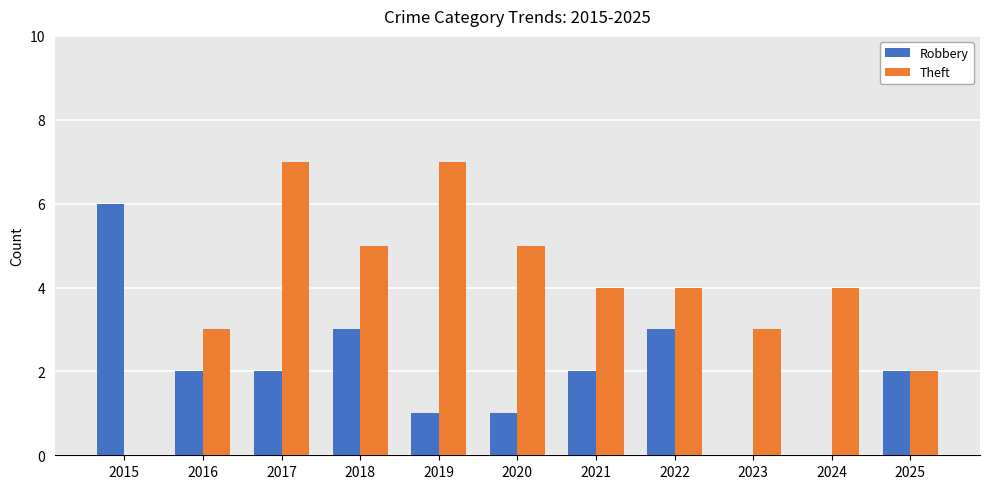

What is the sum of the Theft values at 2022 and 2021?

8